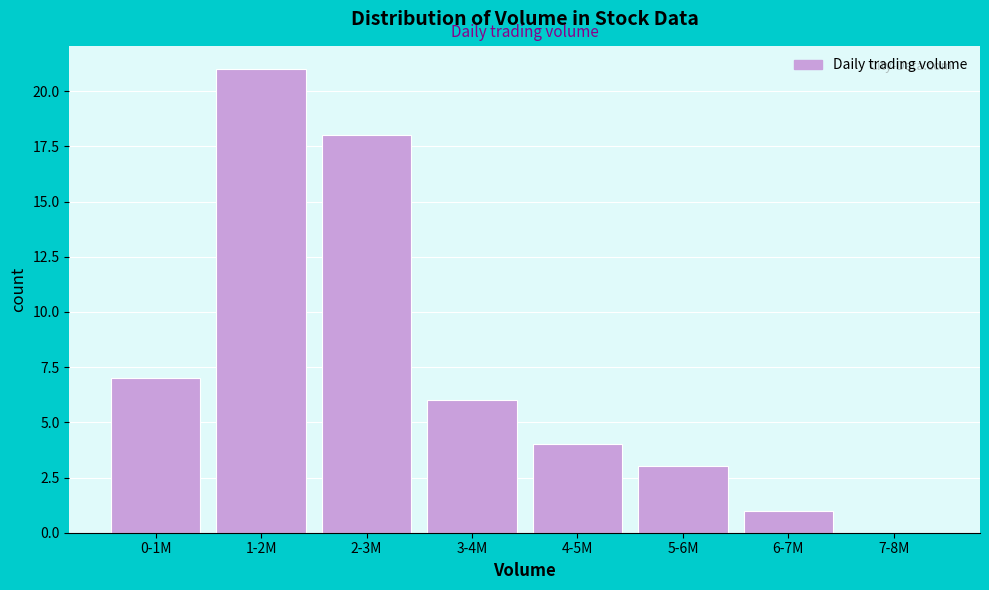

Reading left to right, list all the values displayed in this chart.

0-1M=7	1-2M=21	2-3M=18	3-4M=6	4-5M=4	5-6M=3	6-7M=1	7-8M=0